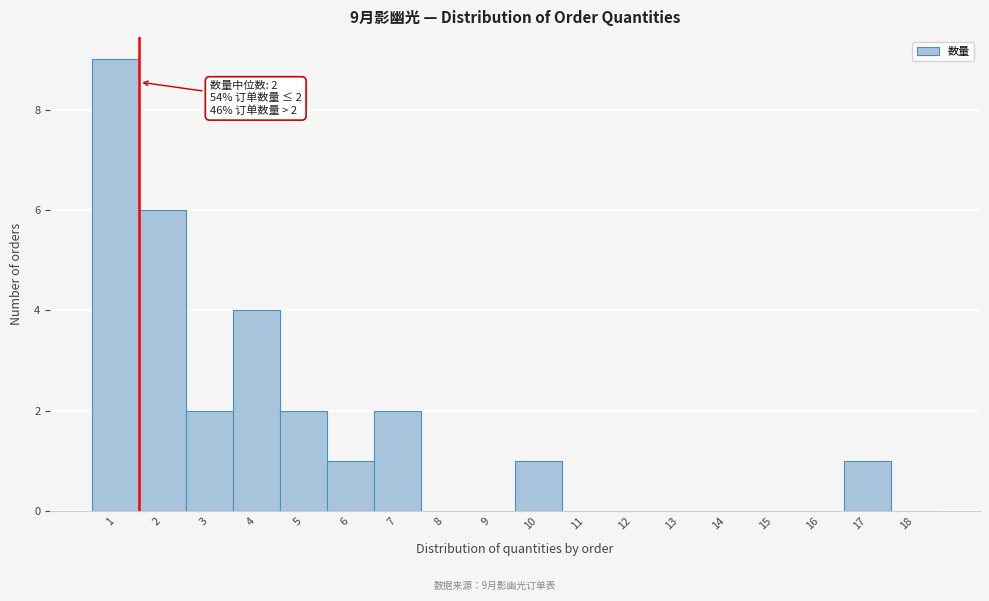

Reading left to right, list all the values displayed in this chart.

1=9	2=6	3=2	4=4	5=2	6=1	7=2	8=0	9=0	10=1	11=0	12=0	13=0	14=0	15=0	16=0	17=1	18=0